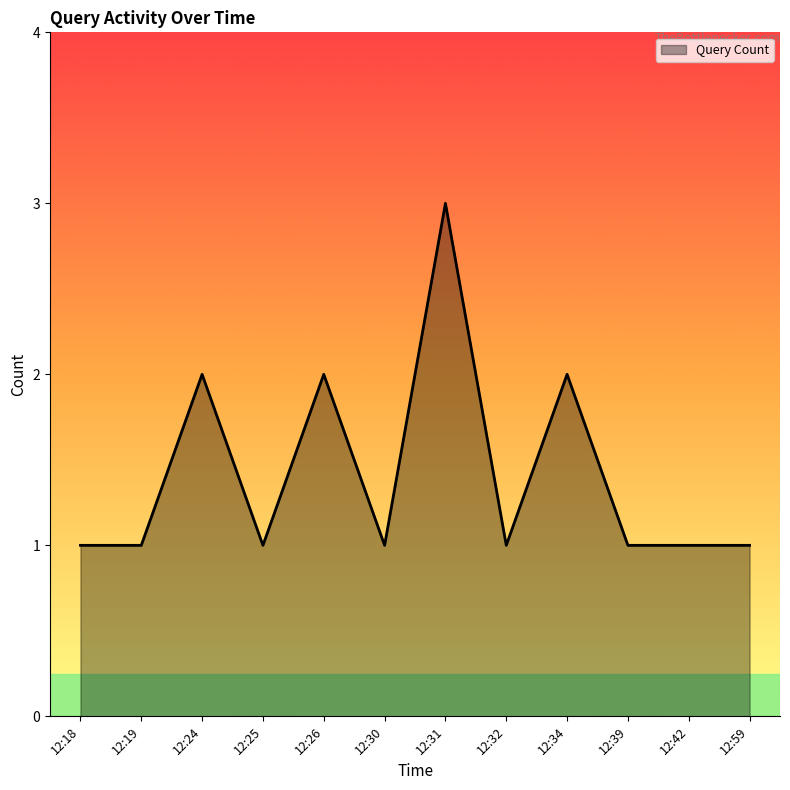

Approximately how many times larger is the value at 12:30 compared to 12:19?

1.0